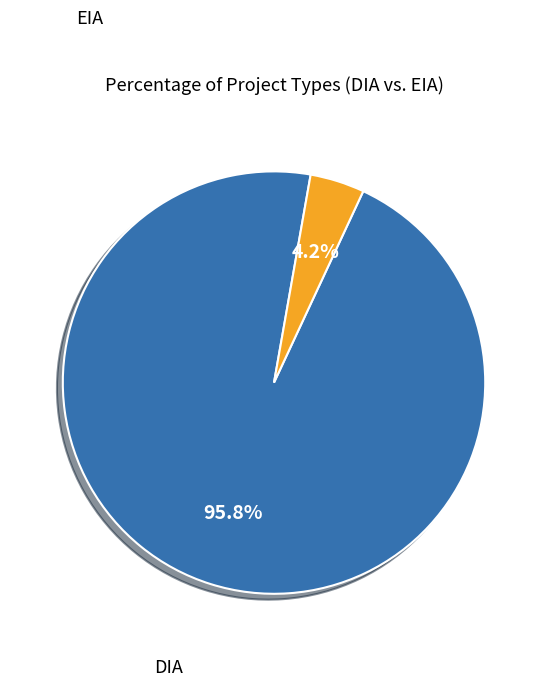

Is there a majority slice in this chart?

Yes